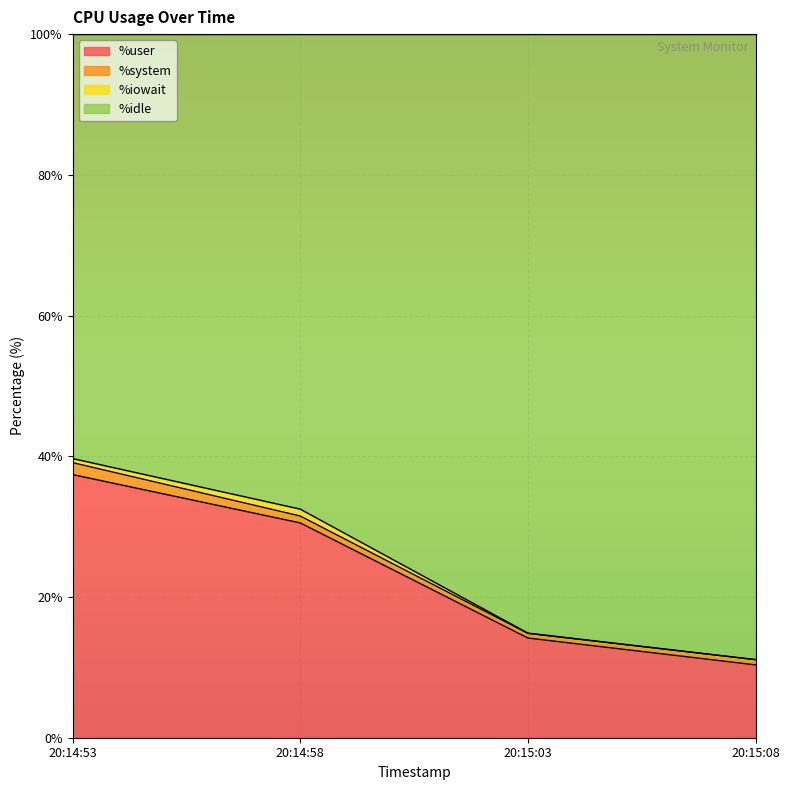

At which label does %user reach its peak?

20:14:53